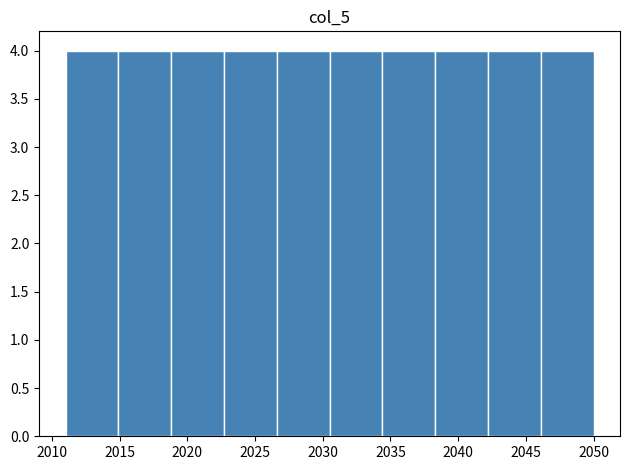

Reading left to right, transcribe this chart: for each bar, give the range it covers on the x-axis and its height. Neither the bar edges nor the heights are printed on the chart, so give them approximately, as read against the axes.

2011.0 to 2014.9: 4
2014.9 to 2018.8: 4
2018.8 to 2022.7: 4
2022.7 to 2026.6: 4
2026.6 to 2030.5: 4
2030.5 to 2034.4: 4
2034.4 to 2038.3: 4
2038.3 to 2042.2: 4
2042.2 to 2046.1: 4
2046.1 to 2050.0: 4